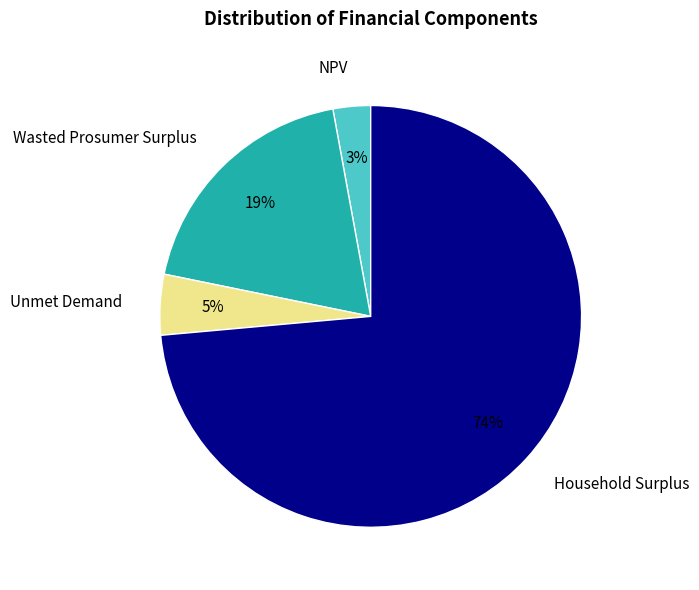

To the nearest percent, what percentage of the pie is Unmet Demand?

5%